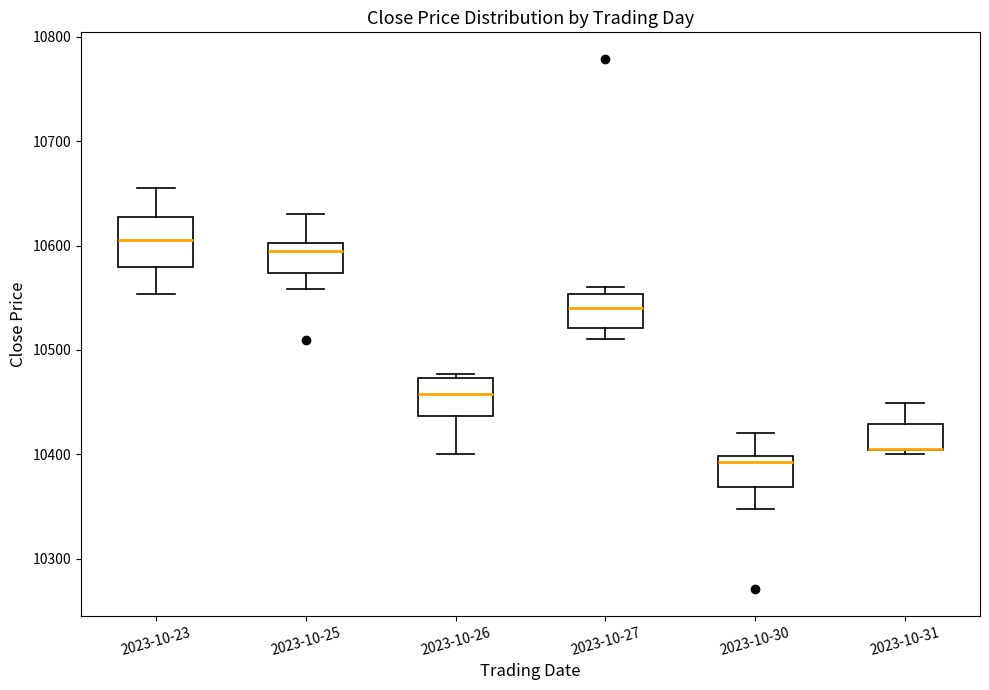

Reading left to right, read every box against the y-axis: the position of its median line, the range the box covers, and the ends of its whiskers. The values are not printed on the chart, so give them approximately, as read against the axis.

2023-10-23: median 10600, box 10580 to 10630, whiskers 10550 to 10660
2023-10-25: median 10600 (just below the box's upper edge), box 10570 to 10600, whiskers 10560 to 10630
2023-10-26: median 10460, box 10440 to 10470, whiskers 10400 to 10480
2023-10-27: median 10540, box 10520 to 10550, whiskers 10510 to 10560
2023-10-30: median 10390, box 10370 to 10400, whiskers 10350 to 10420
2023-10-31: median 10400 (drawn on the box's lower edge), box 10400 to 10430, whiskers 10400 (just below the box's lower edge) to 10450